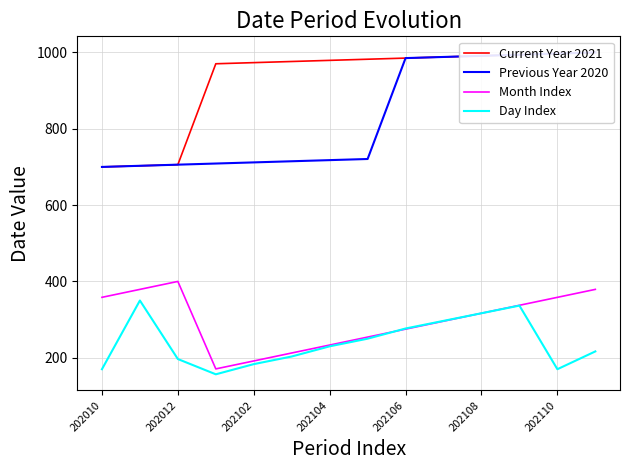

True or false: Previous Year 2020 and Current Year 2021 intersect in this chart.

False